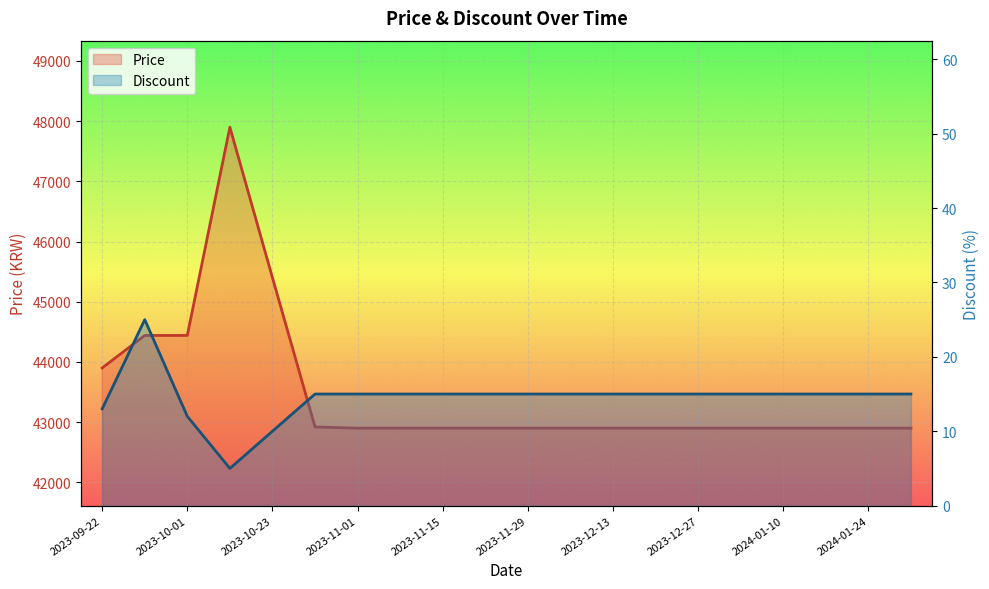

At how many categories does at least one series exceed 2155?

20